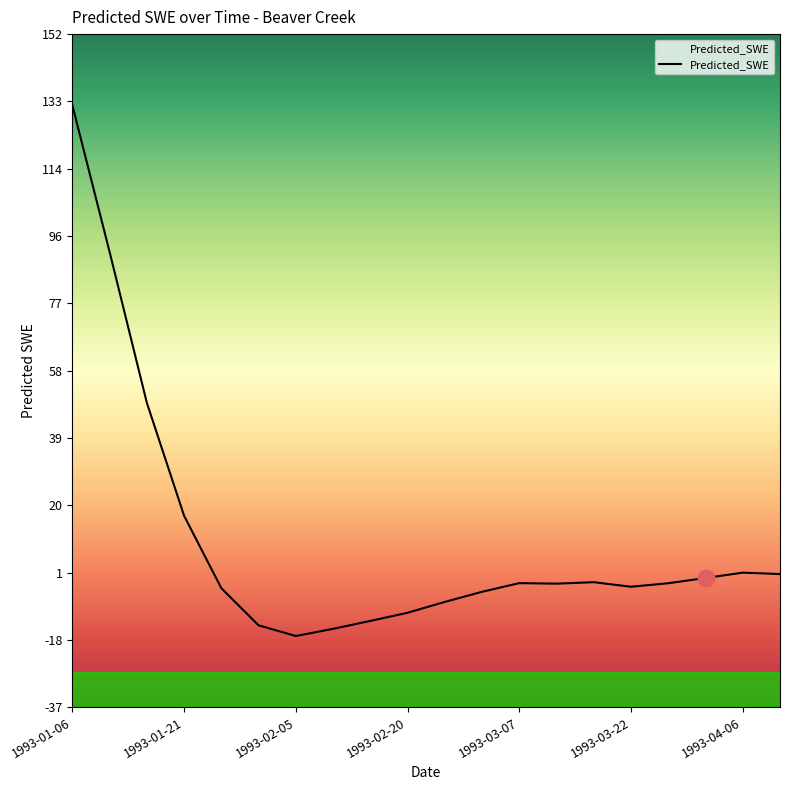

How many values are below -1?

13